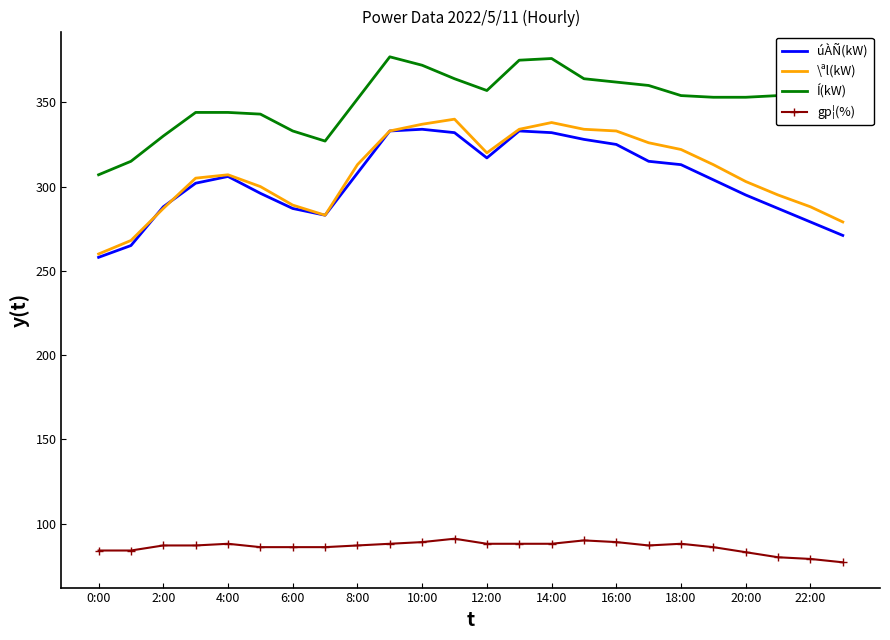

What is the difference between the maximum and minimum values in the gp¦(%) series?

14